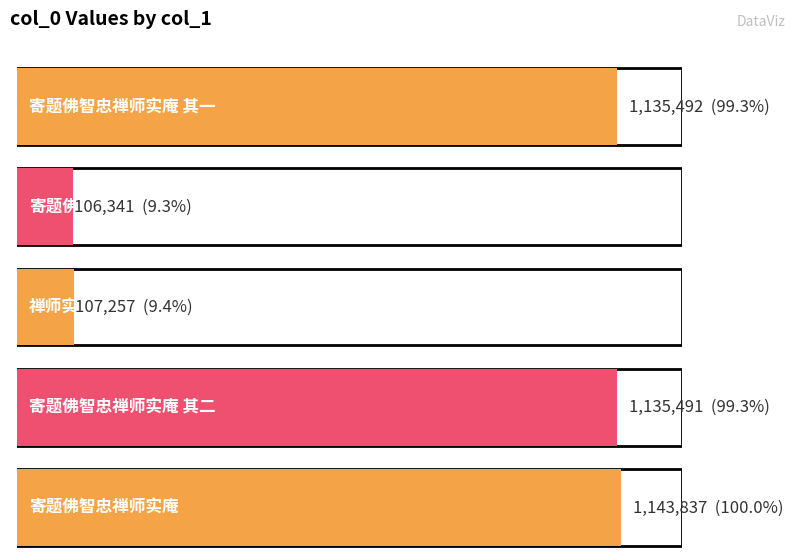

What is the label of the 1st bar from the left?

寄题佛智忠禅师实庵 其一